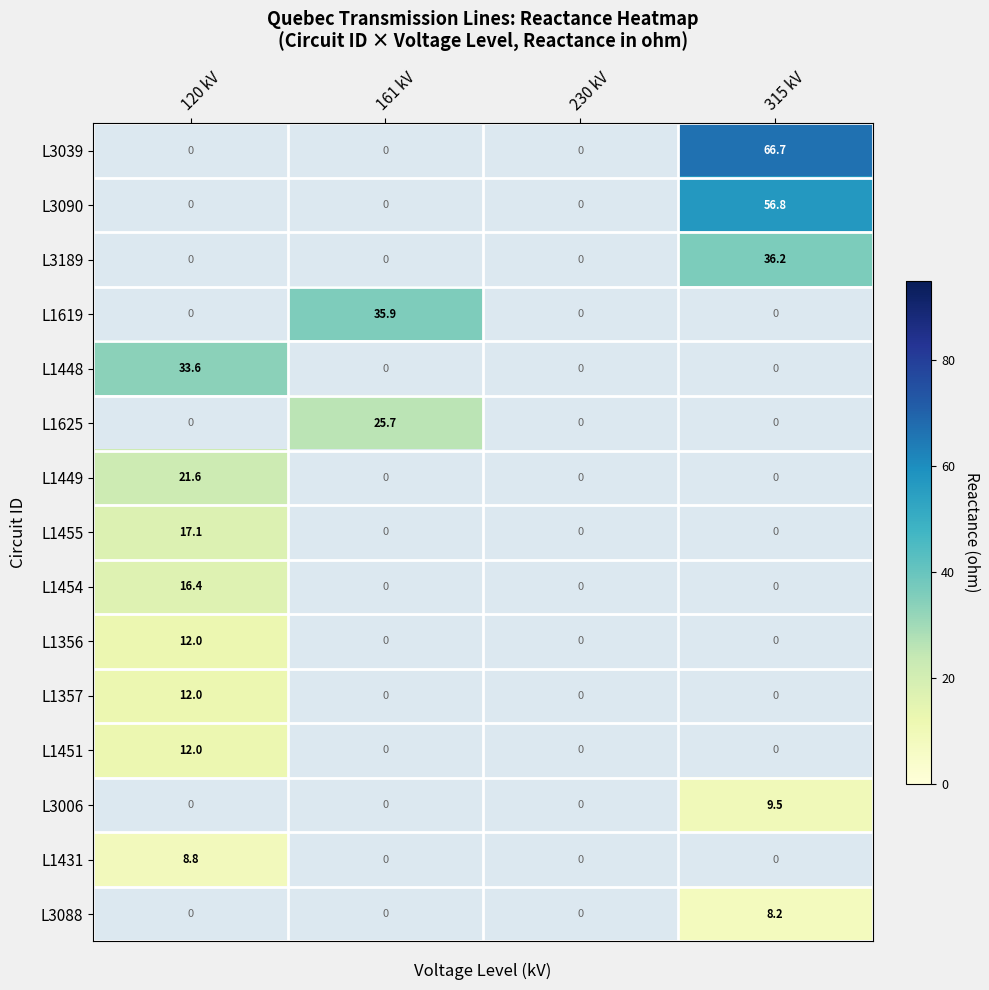

Is it true that L1625 equals 9.2 at 161 kV?

False